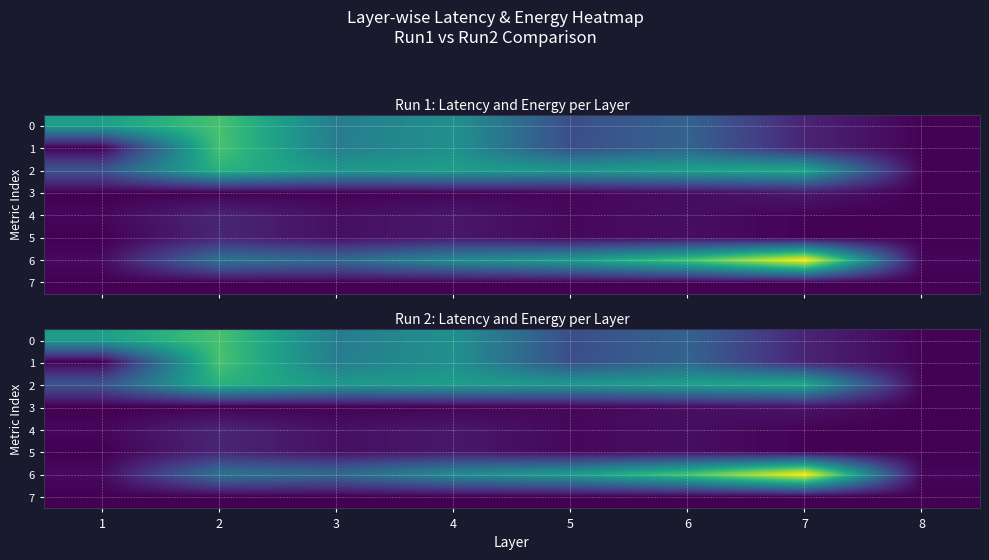

Which has a higher value, 1 or 8?

1